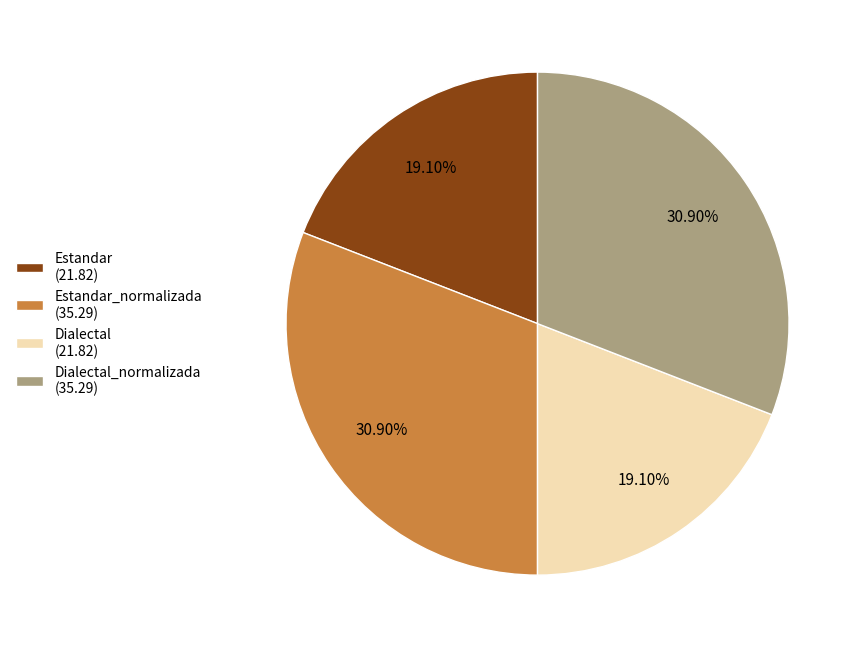

How many slices are in this pie chart?

4